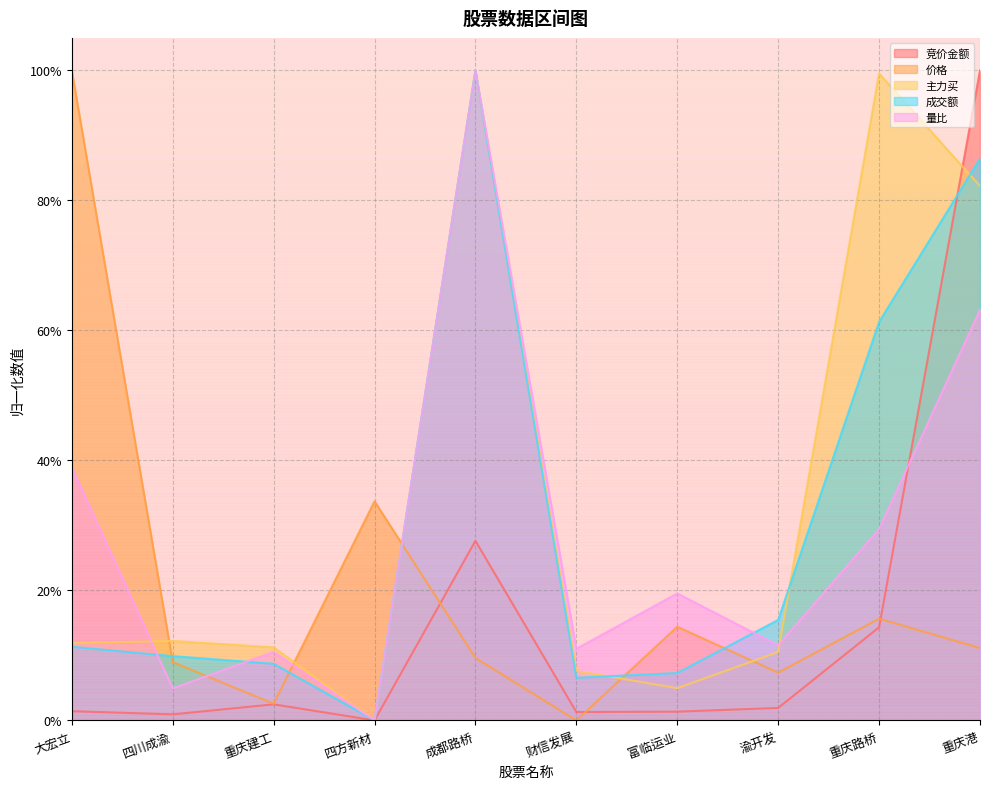

Is the value of 竞价金额 at 渝开发 greater than the value of 主力买 at 成都路桥?

No